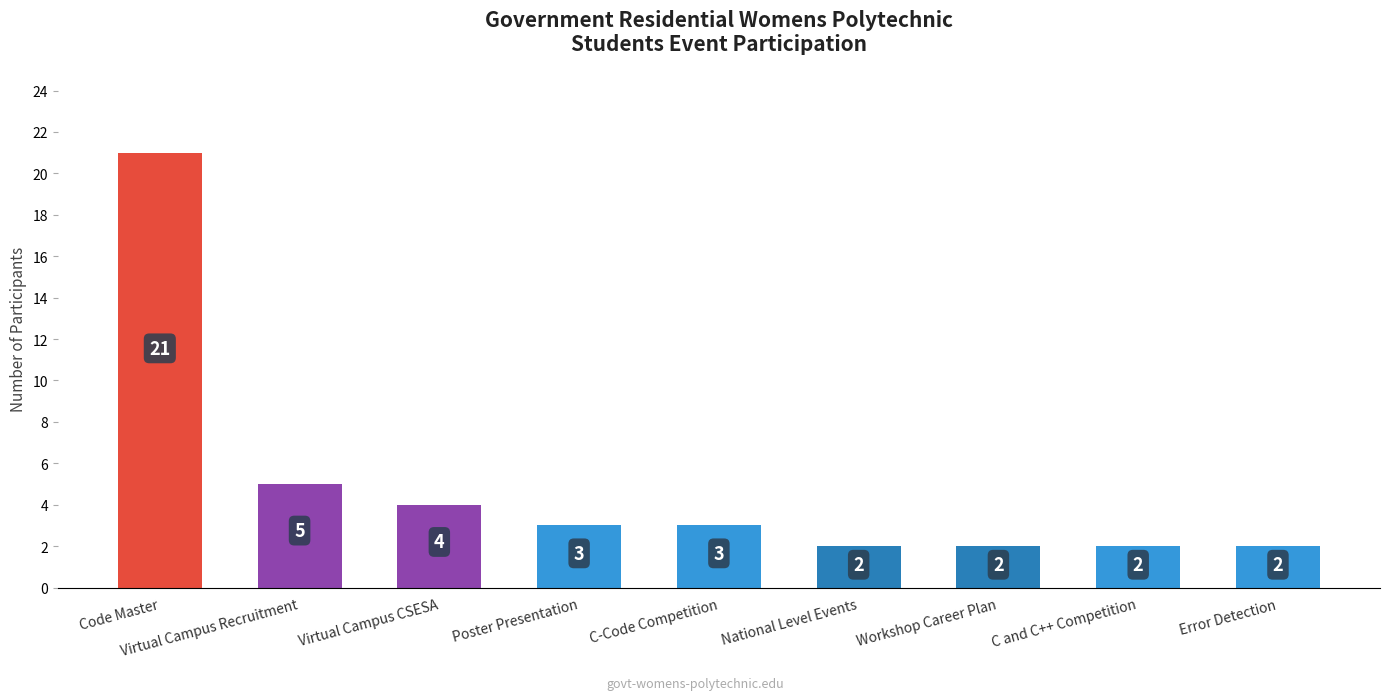

Reading right to left, what are all the values shown in this chart?

2	2	2	2	3	3	4	5	21